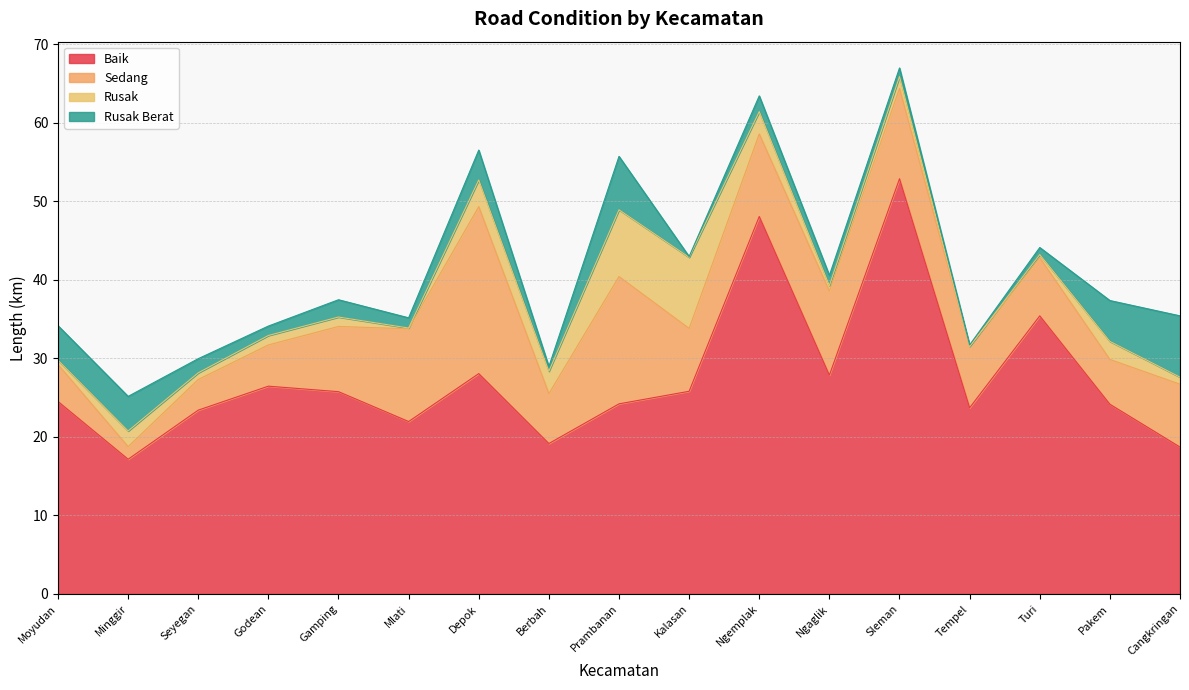

Does the chart have visible grid lines?

Yes